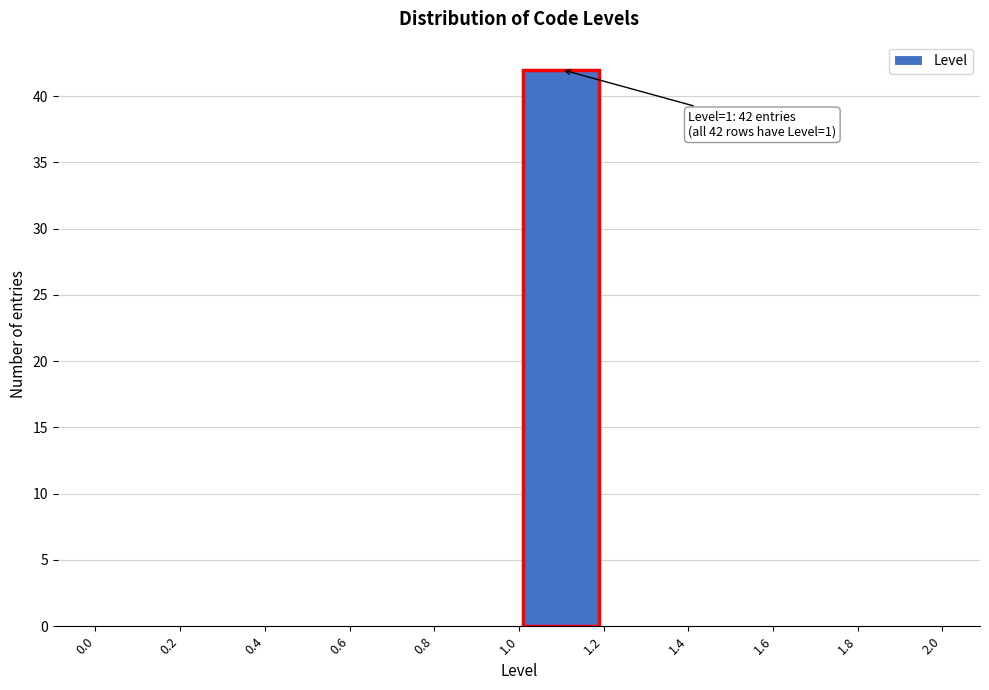

Over which range of the x-axis is the bar tallest?

1.0 to 1.2